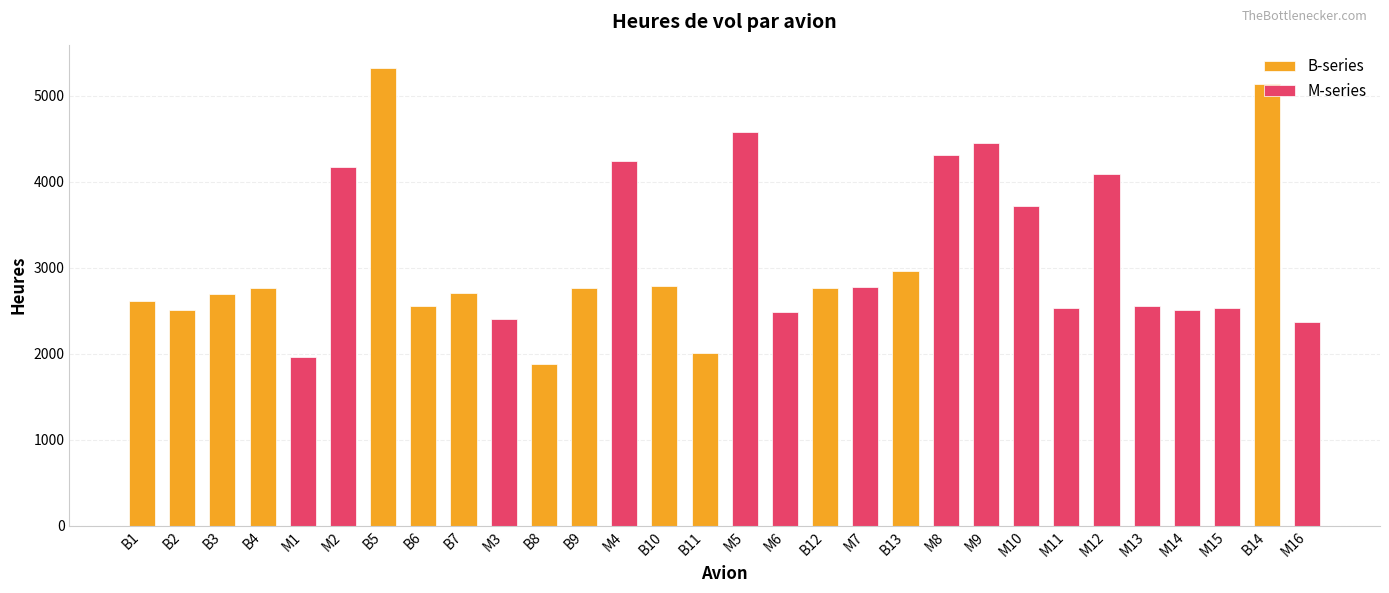

Reading right to left, what are all the values shown in this chart?

M16=2366	B14=5141	M15=2533	M14=2515	M13=2559	M12=4087	M11=2531	M10=3724	M9=4450	M8=4316	B13=2961	M7=2772	B12=2763	M6=2489	M5=4577	B11=2005	B10=2790	M4=4238	B9=2766	B8=1876	M3=2403	B7=2711	B6=2552	B5=5329	M2=4174	M1=1960	B4=2763	B3=2691	B2=2512	B1=2617